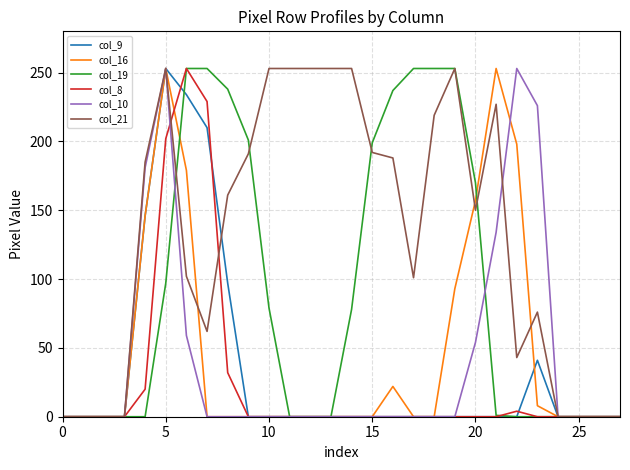

How many lines are shown in the chart?

6